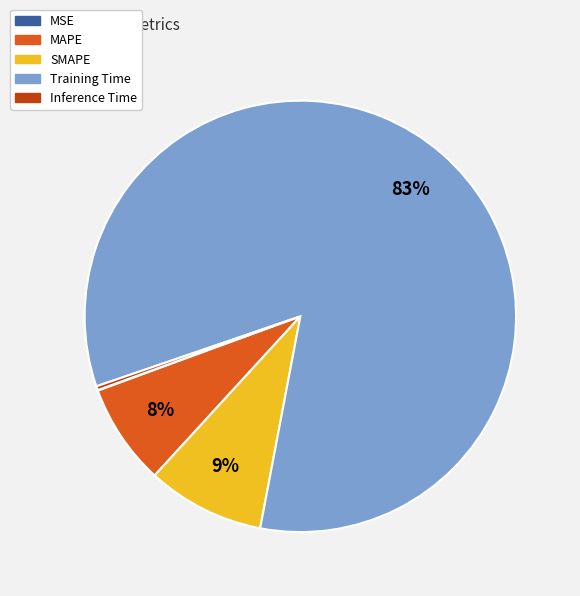

To the nearest percent, what percentage of the pie is MAPE?

8%